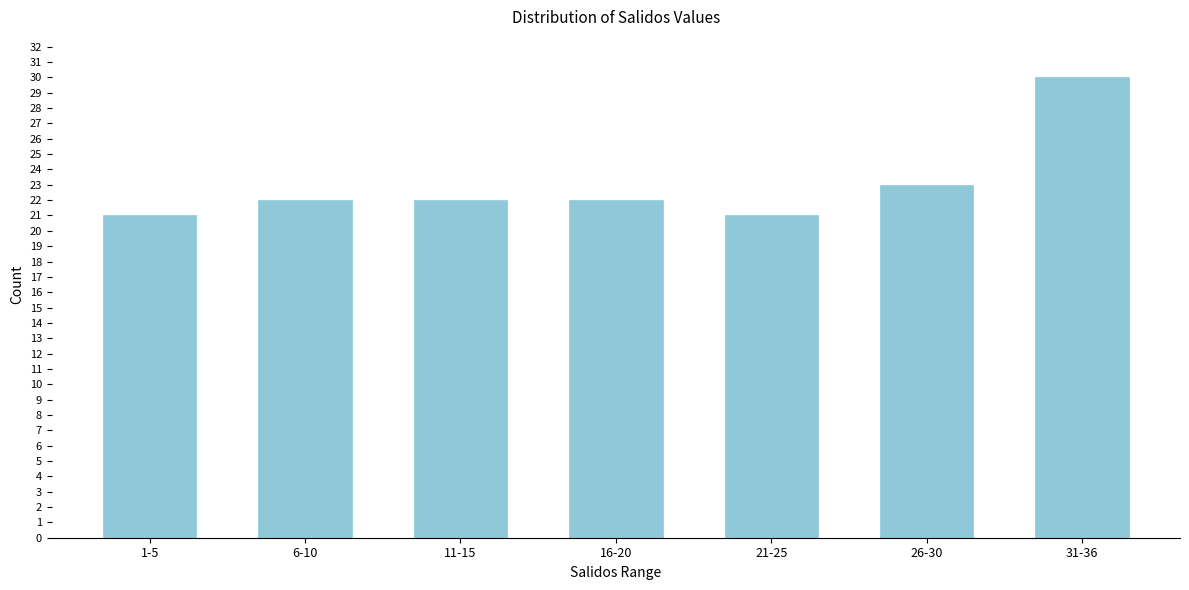

Reading left to right, transcribe all the data shown in this chart.

21	22	22	22	21	23	30